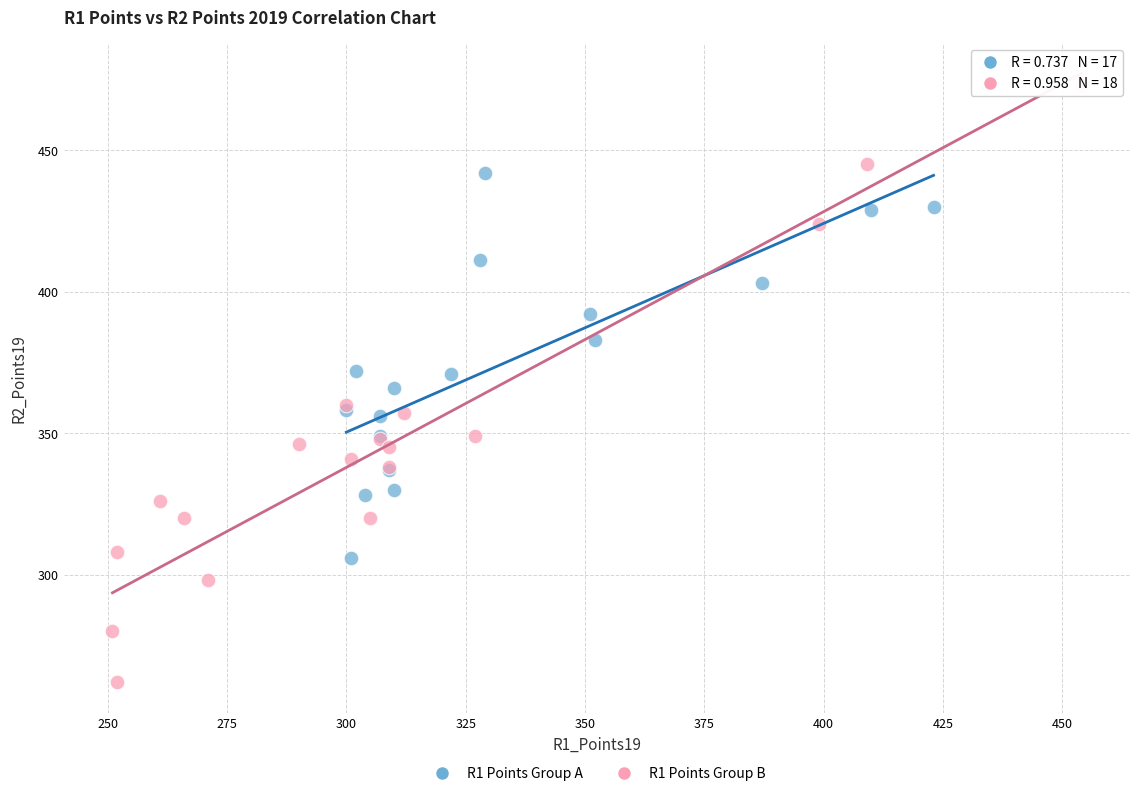

What are all the series names shown in the legend?

R1 Points Group A, R1 Points Group B